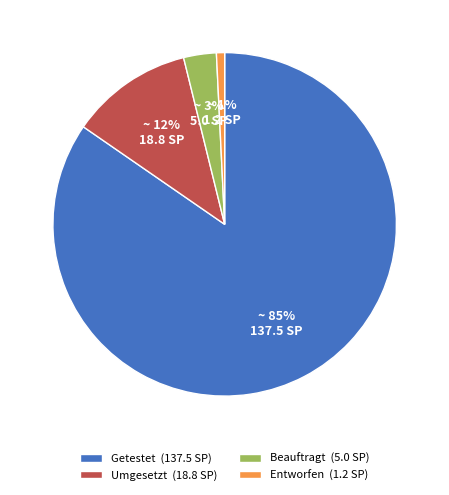

Combined, do Beauftragt (5.0 SP) and Umgesetzt (18.8 SP) account for over 50%?

No